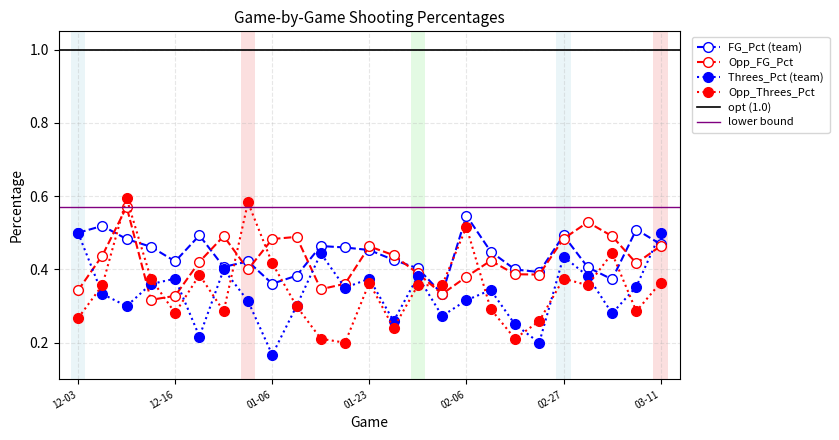

Where is Threes_Pct (team) nearest to the value 0?

01-06